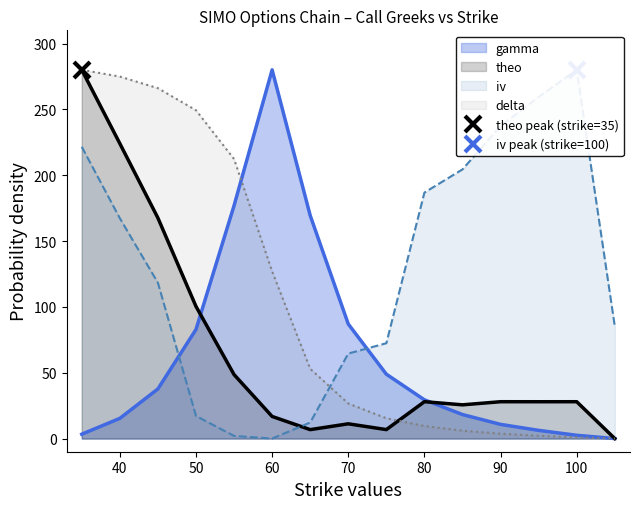

How many distinct data groups are displayed?

4